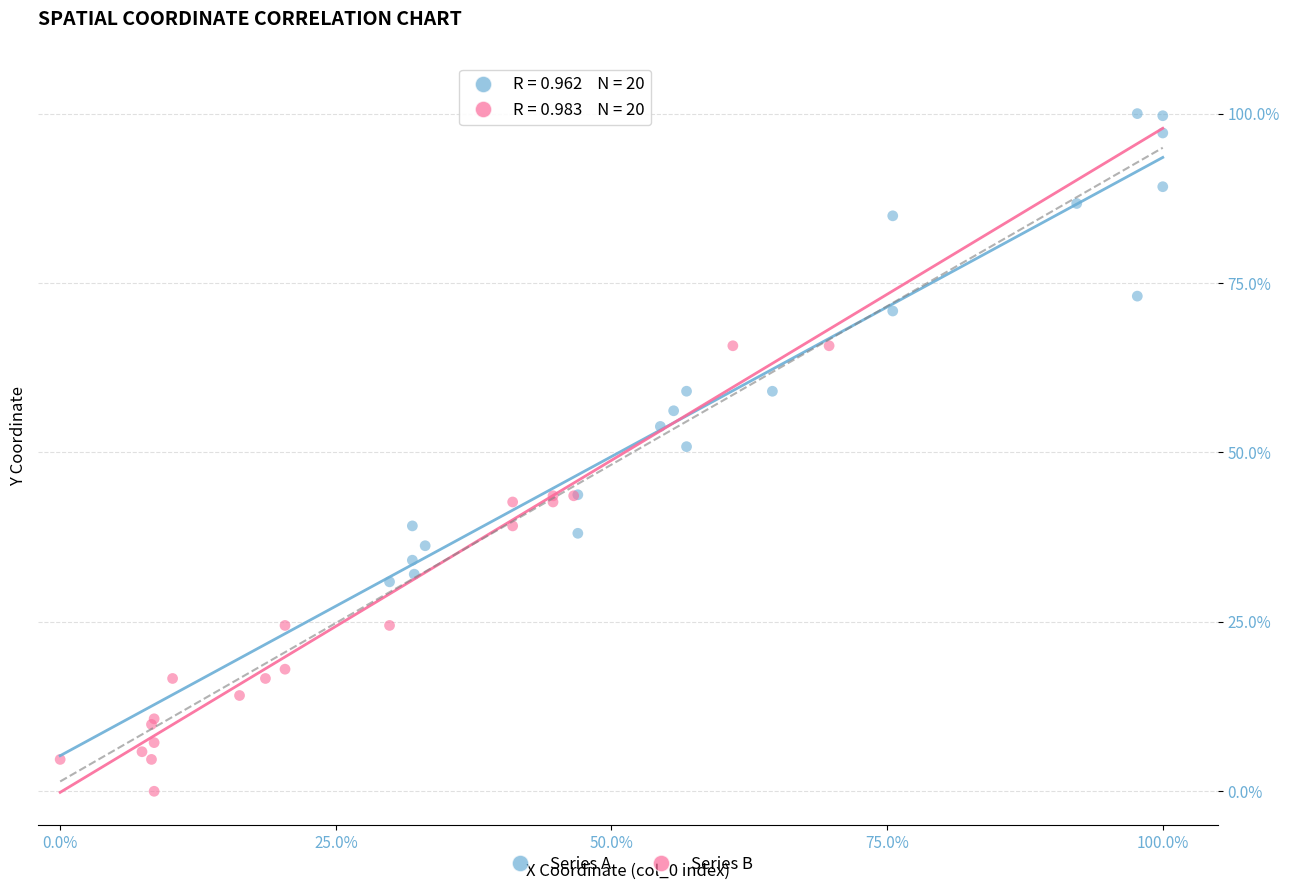

Which series reaches the minimum Y coordinate?

Series B